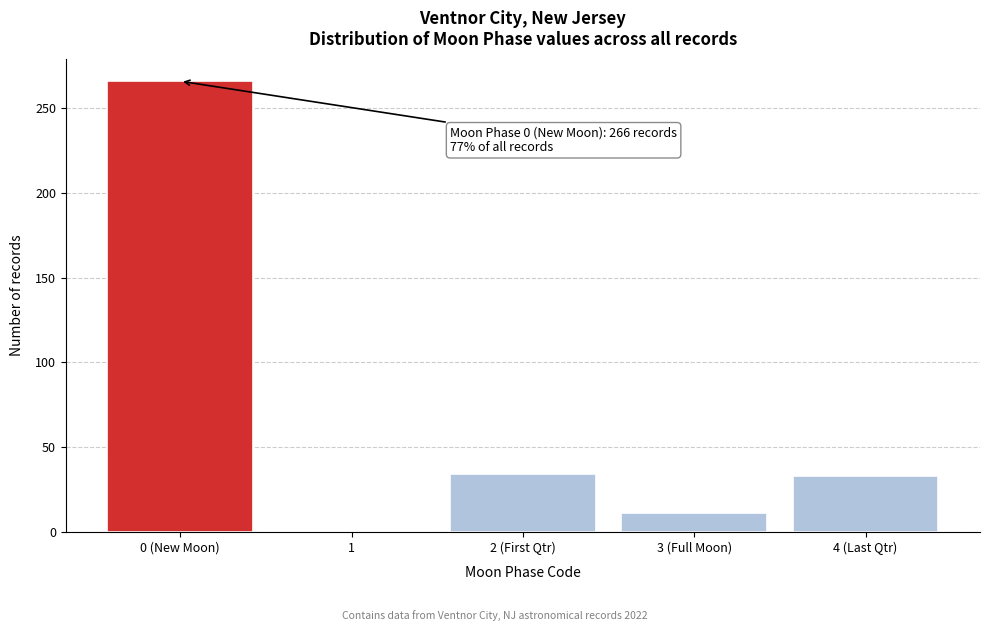

What is the change in value from 1 to 2 (First Qtr)?

+34